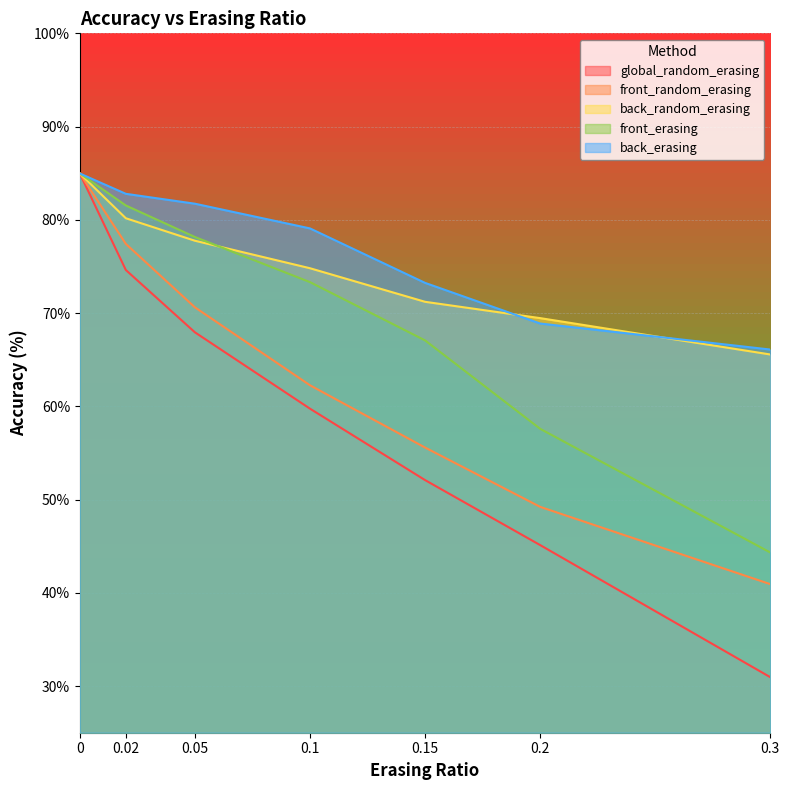

What is the label of the 5th point from the left?

0.15